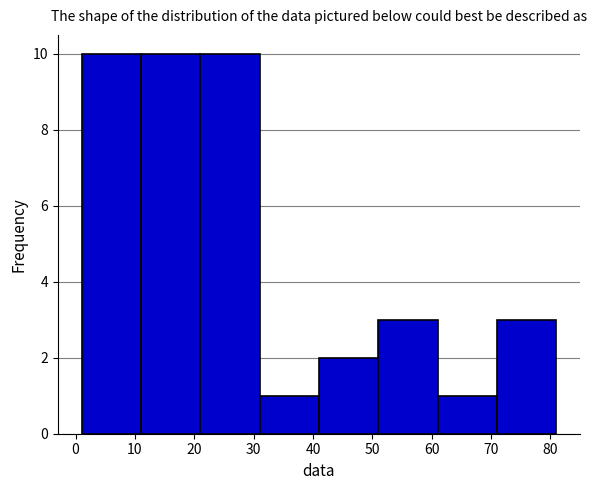

Reading left to right, transcribe this chart: for each bar, give the range it covers on the x-axis and its height. The values are not printed on the chart, so give them approximately, as read against the axis.

1 to 11: 10
11 to 21: 10
21 to 31: 10
31 to 41: 1
41 to 51: 2
51 to 61: 3
61 to 71: 1
71 to 81: 3